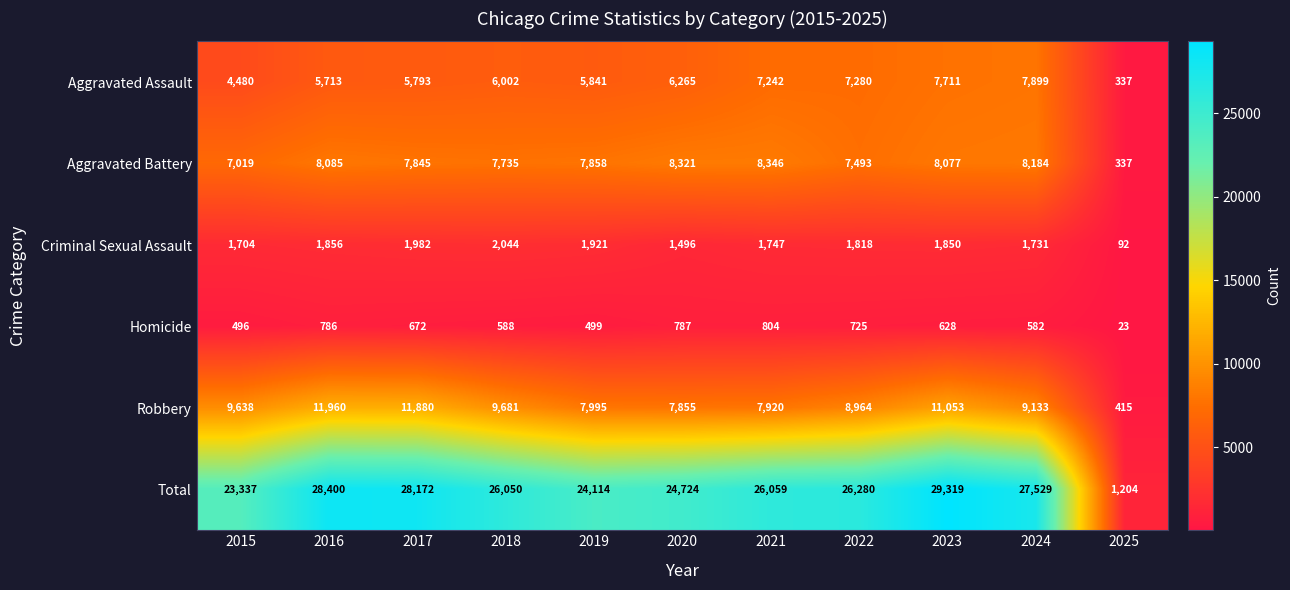

Which series has the largest total across all categories?

Total